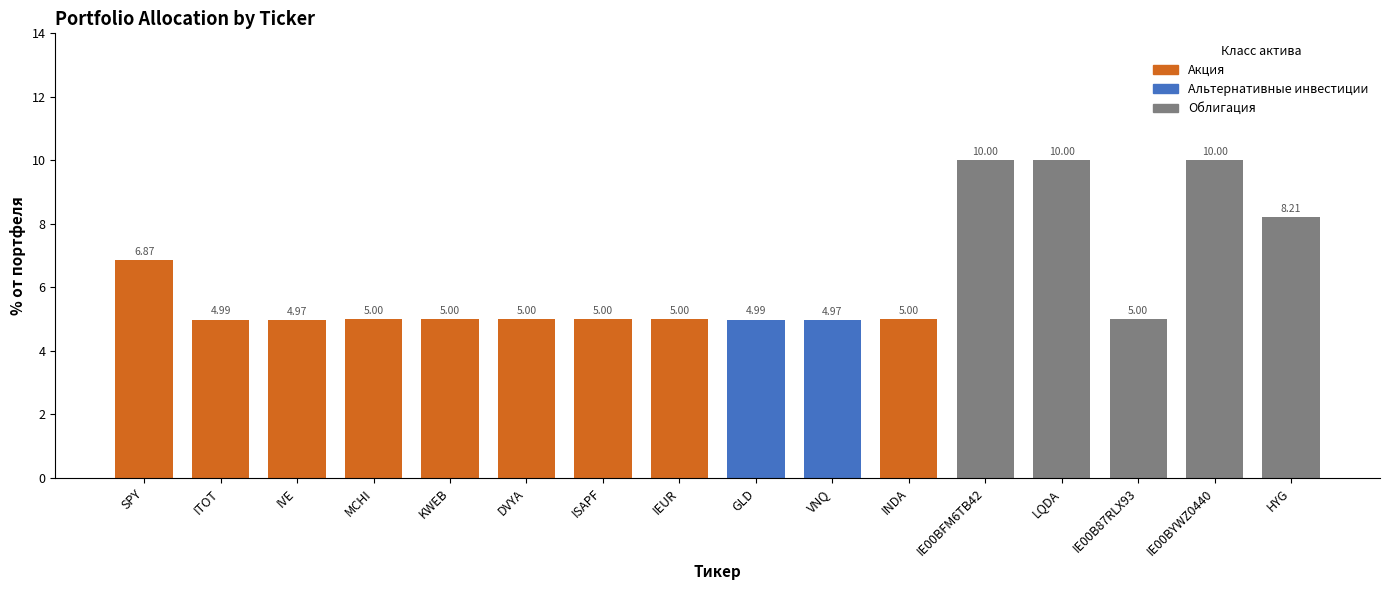

What is the label of the 13th bar from the right?

MCHI